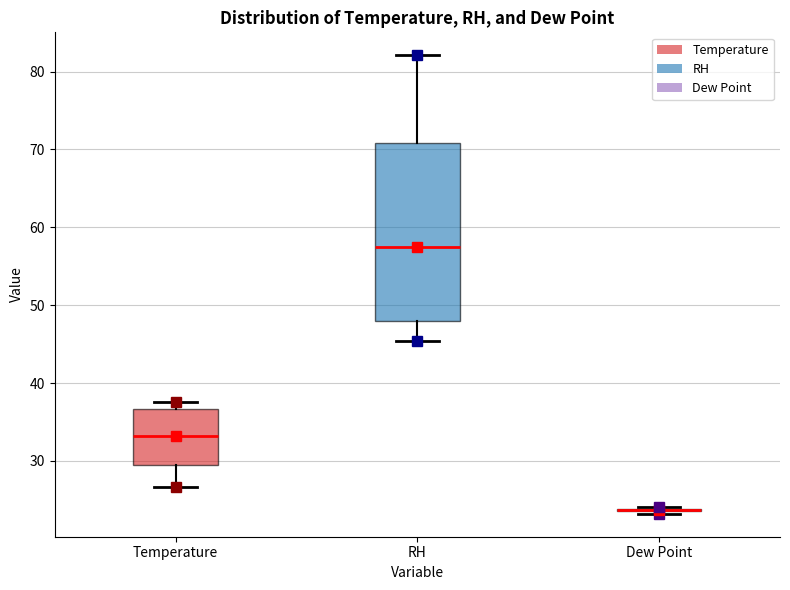

Reading left to right, read every box against the y-axis: the position of its median line, the range the box covers, and the ends of its whiskers. The values are not printed on the chart, so give them approximately, as read against the axis.

Temperature: median 33, box 29 to 37, whiskers 27 to 38
RH: median 57, box 48 to 71, whiskers 45 to 82
Dew Point: box collapsed to a line at 24, whiskers 23 to 24